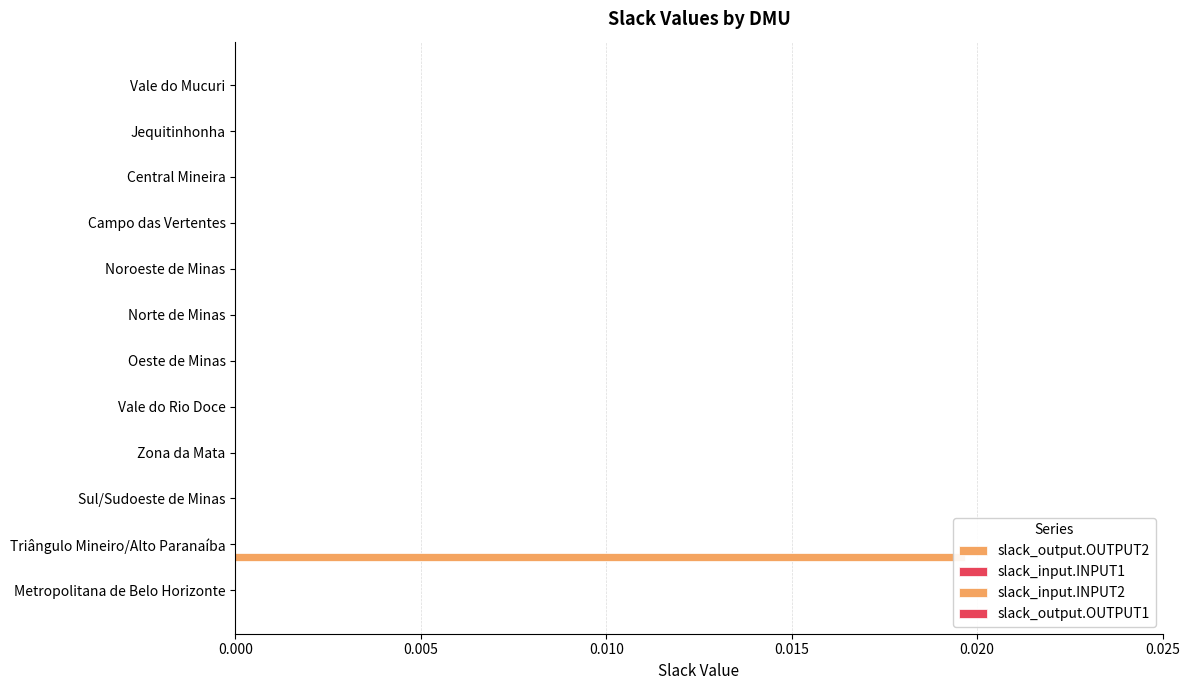

How many bars are there in each group?

4